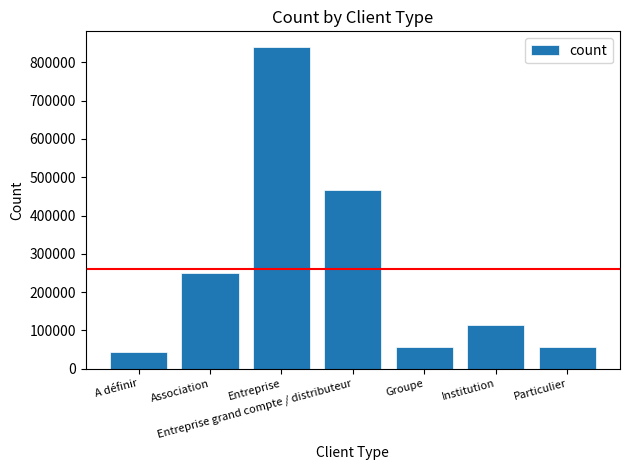

The chart shows a value of 98005.1 at Particulier. True or false?

False